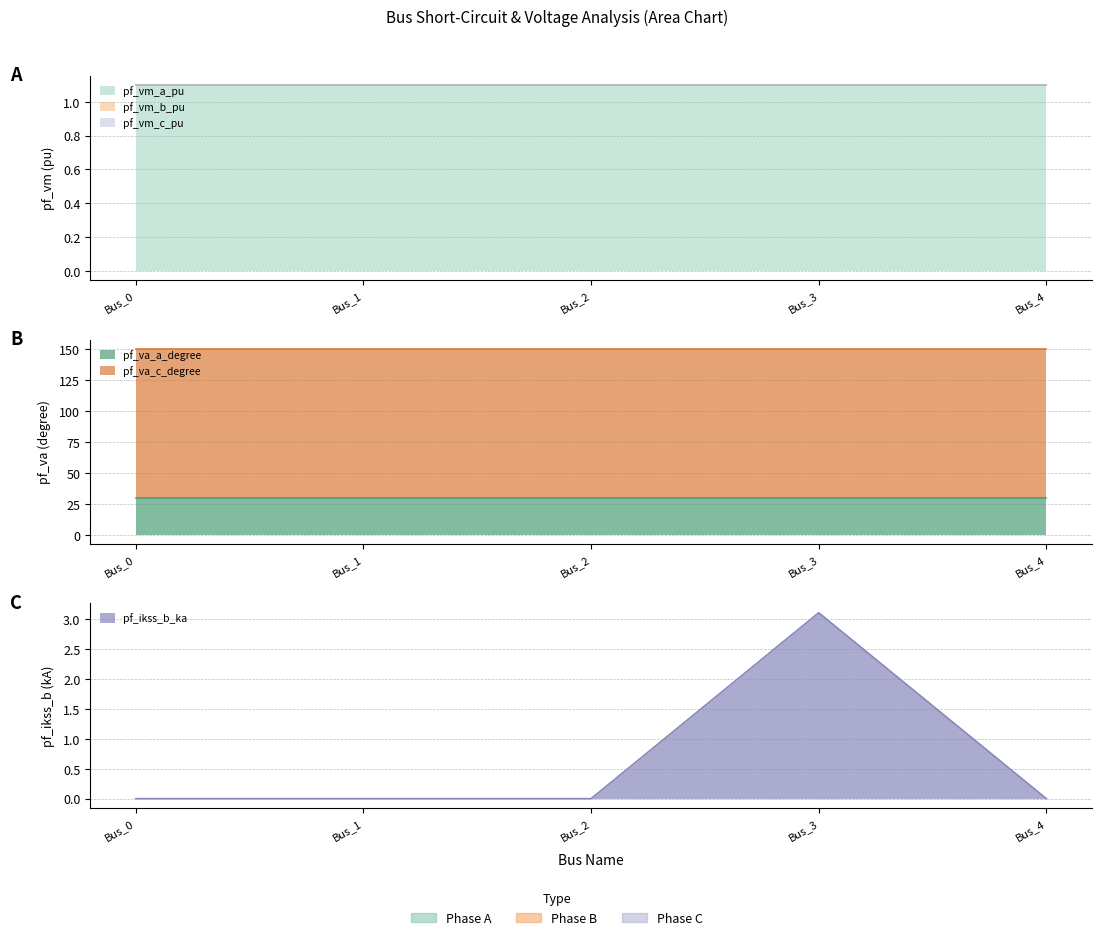

Is it true that pf_va_c_degree equals 207.4 at Bus_3?

False